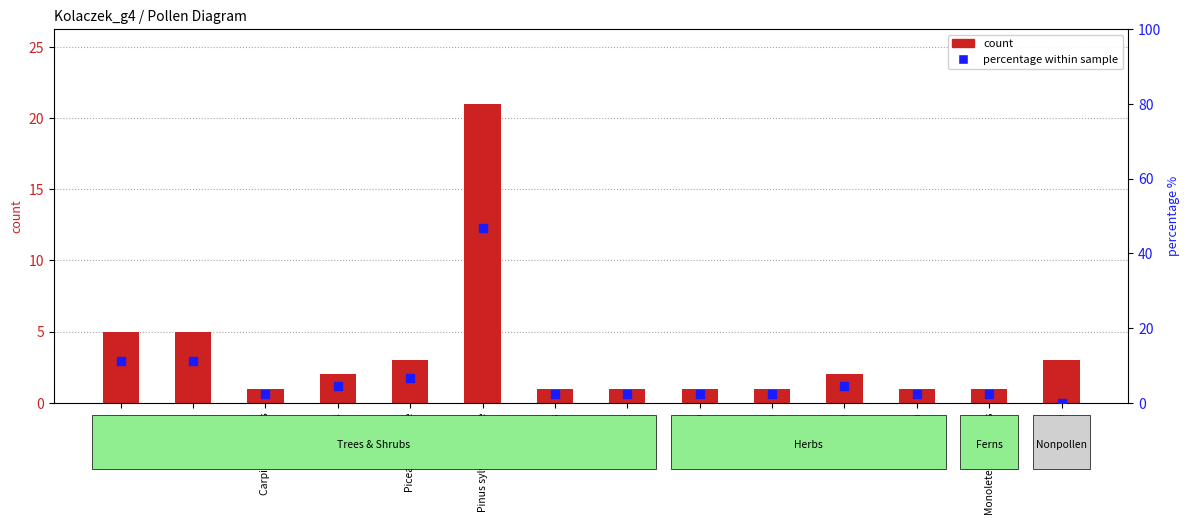

At which category is the sum across all series the highest?

Pinus sylvestris-type